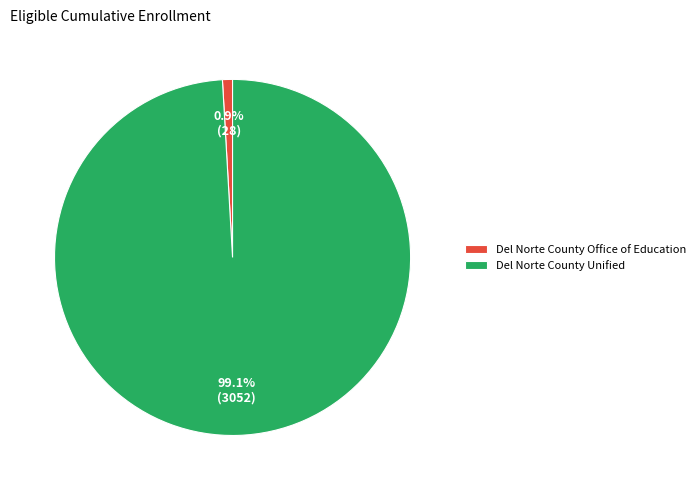

Which slice is the smallest?

Del Norte County Office of Education